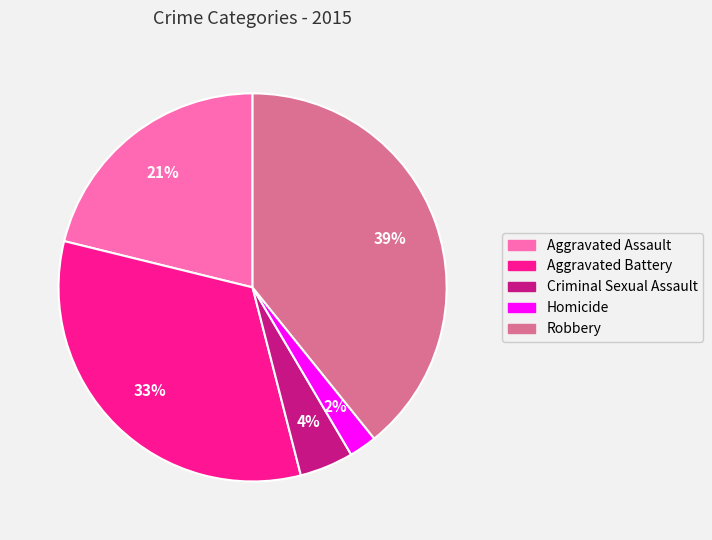

Between Homicide and Criminal Sexual Assault, which is larger?

Criminal Sexual Assault